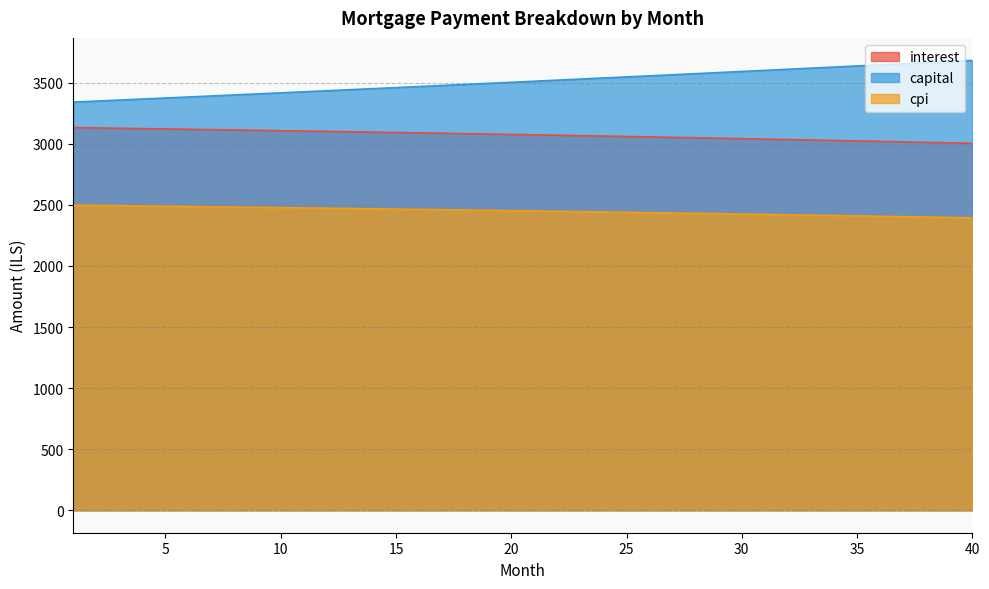

How many values in the cpi series exceed 2452?

20